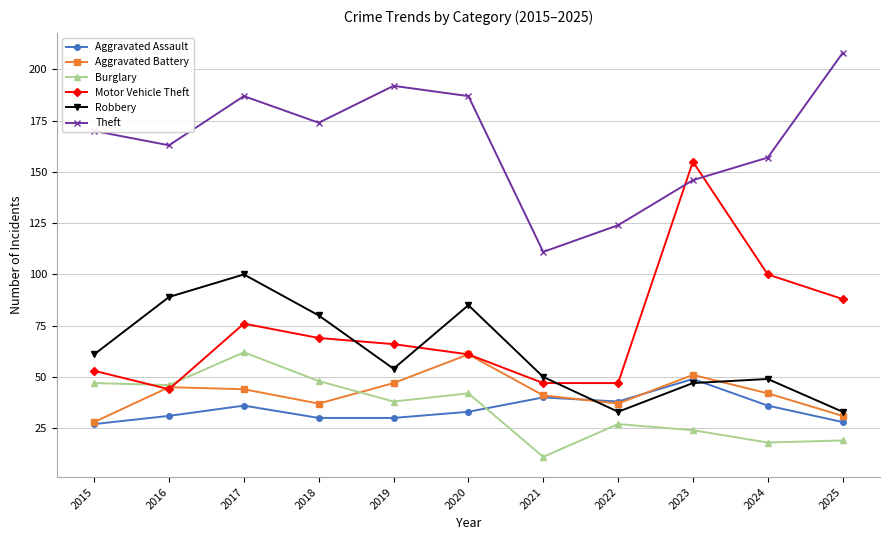

What is the maximum value shown in the chart?

208